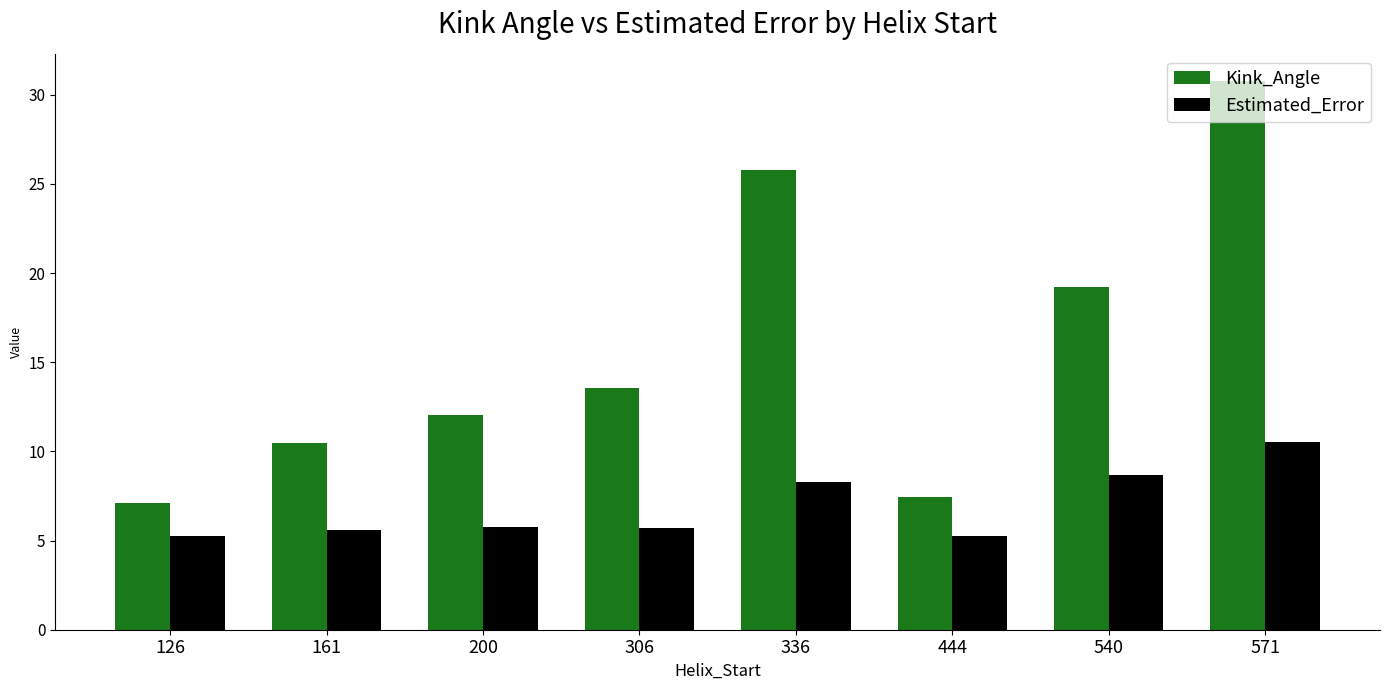

What is the total value across all series at 306?

19.3